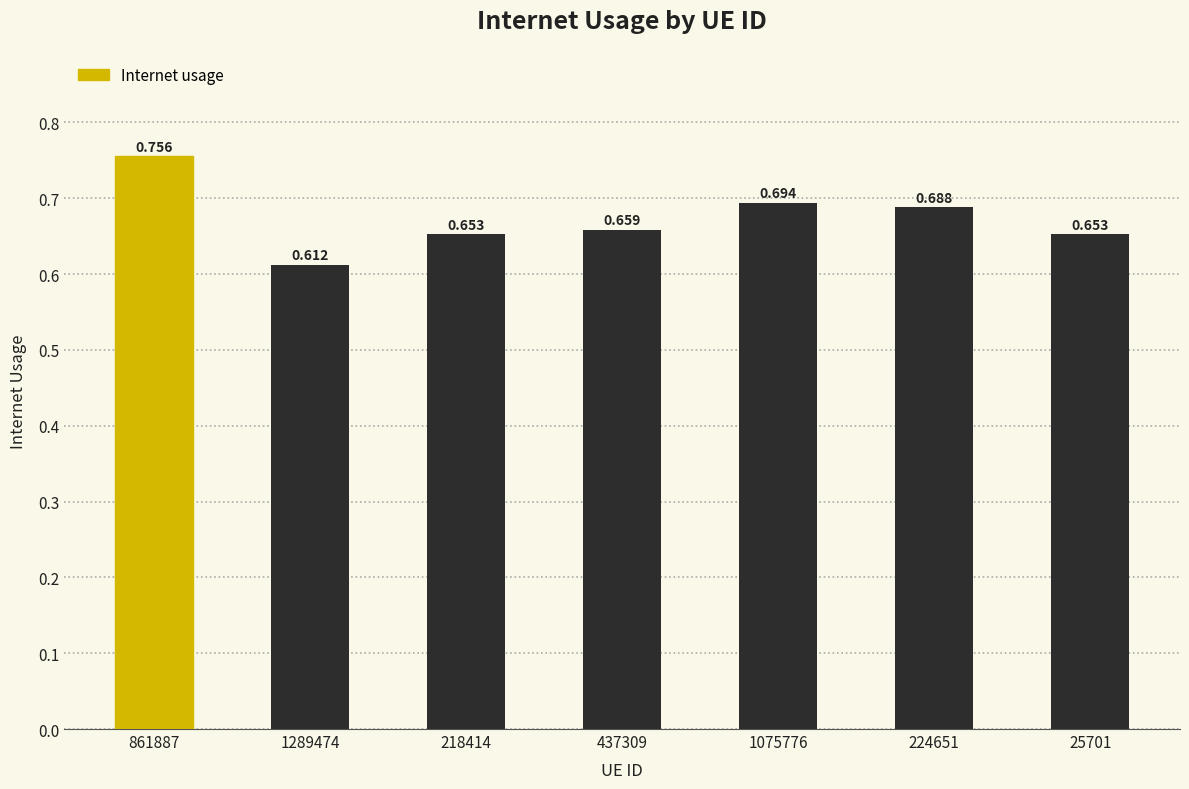

List the labels in order of value, smallest first.

1289474, 25701, 218414, 437309, 224651, 1075776, 861887